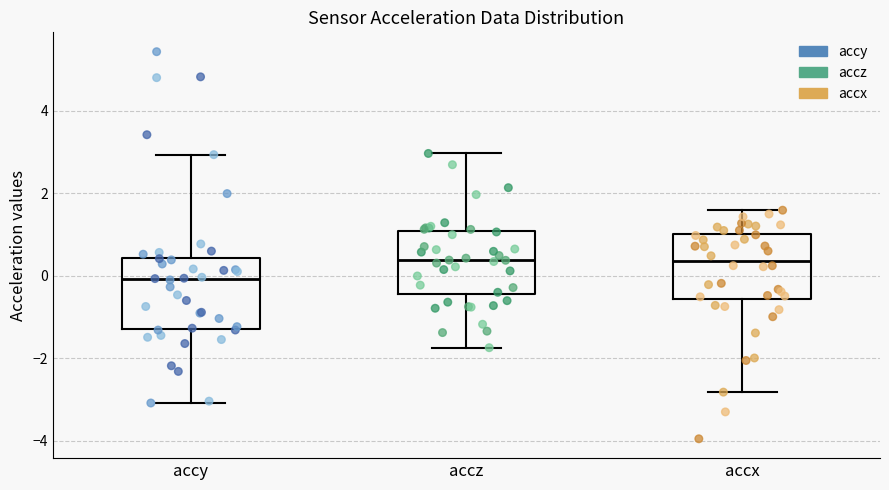

Reading left to right, transcribe this box plot: for each box, give where its median line is, the range the box spans, and where its two whiskers end, as read against the y-axis. The values are not printed on the chart, so give them approximately, as read against the axis.

accy: median 0.0, box -1.2 to 0.4, whiskers -3.0 to 3.0
accz: median 0.4, box -0.4 to 1.0, whiskers -1.8 to 3.0
accx: median 0.4, box -0.6 to 1.0, whiskers -2.8 to 1.6